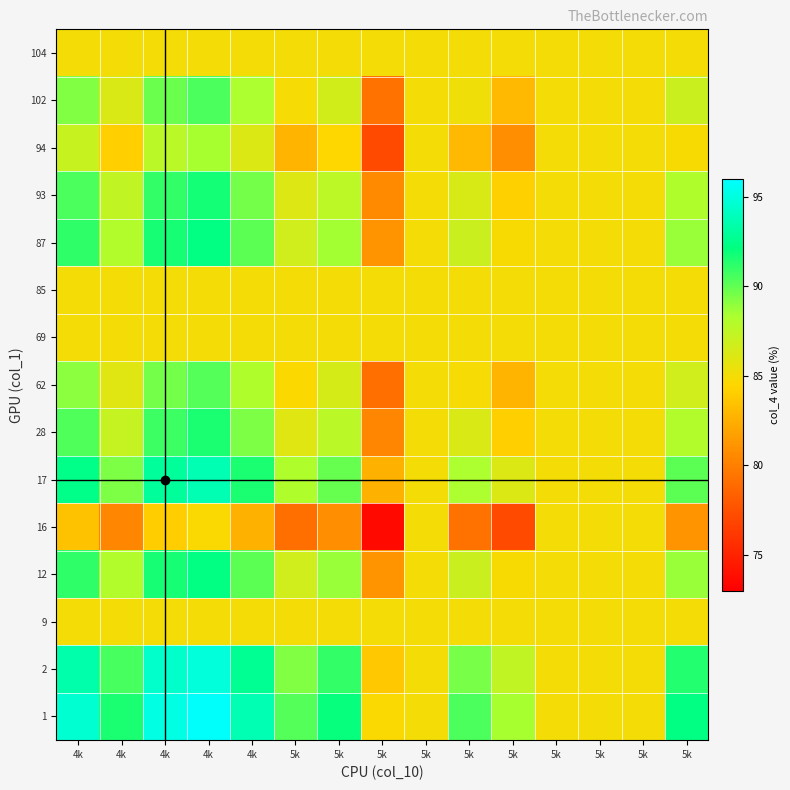

What is the total value across all series at 5k?

1284.7